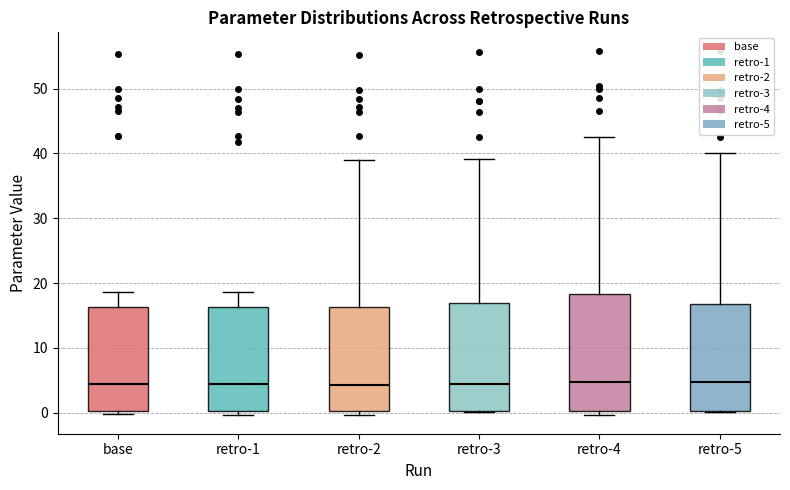

Reading left to right, read every box against the y-axis: the position of its median line, the range the box covers, and the ends of its whiskers. The values are not printed on the chart, so give them approximately, as read against the axis.

base: median 4, box 0 to 16, whiskers 0 (just below the box's lower edge) to 19
retro-1: median 4, box 0 to 16, whiskers 0 (just below the box's lower edge) to 19
retro-2: median 4, box 0 to 16, whiskers 0 (just below the box's lower edge) to 39
retro-3: median 4, box 0 to 17, whiskers 0 to 39
retro-4: median 5, box 0 to 18, whiskers 0 (just below the box's lower edge) to 43
retro-5: median 5, box 0 to 17, whiskers 0 to 40